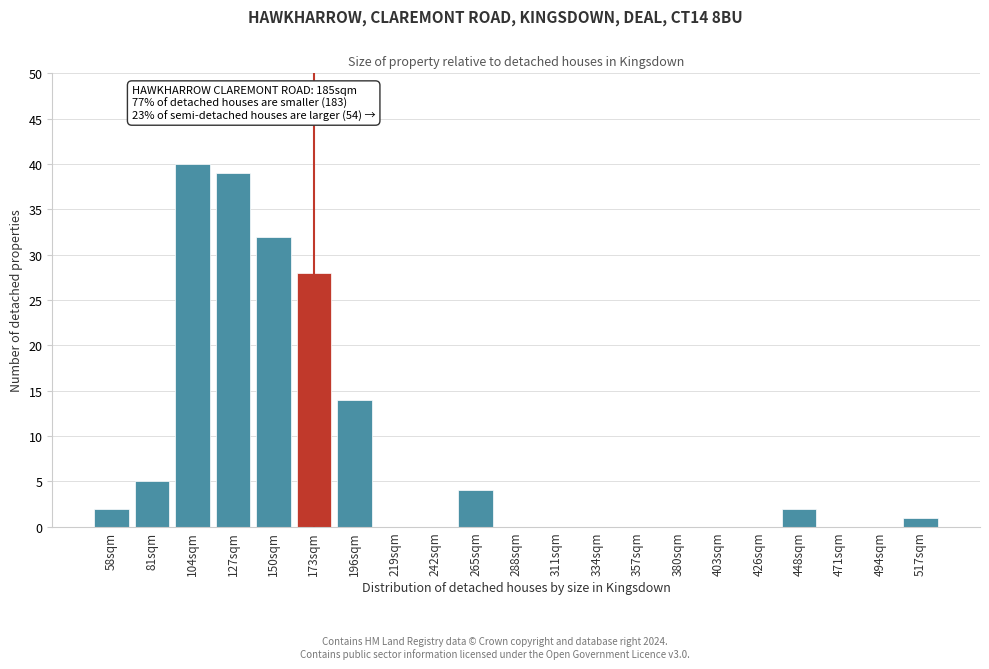

Reading right to left, extract all data points from this chart.

517sqm=1	494sqm=0	471sqm=0	448sqm=2	426sqm=0	403sqm=0	380sqm=0	357sqm=0	334sqm=0	311sqm=0	288sqm=0	265sqm=4	242sqm=0	219sqm=0	196sqm=14	173sqm=28	150sqm=32	127sqm=39	104sqm=40	81sqm=5	58sqm=2